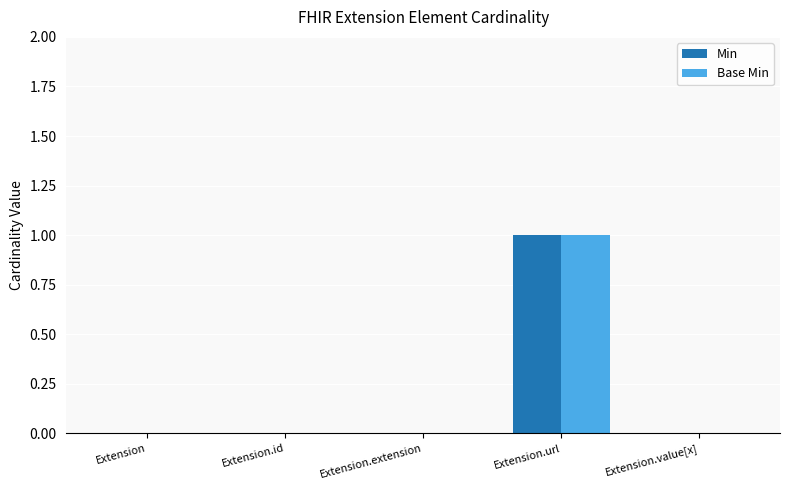

What are all the series names shown in the legend?

Min, Base Min